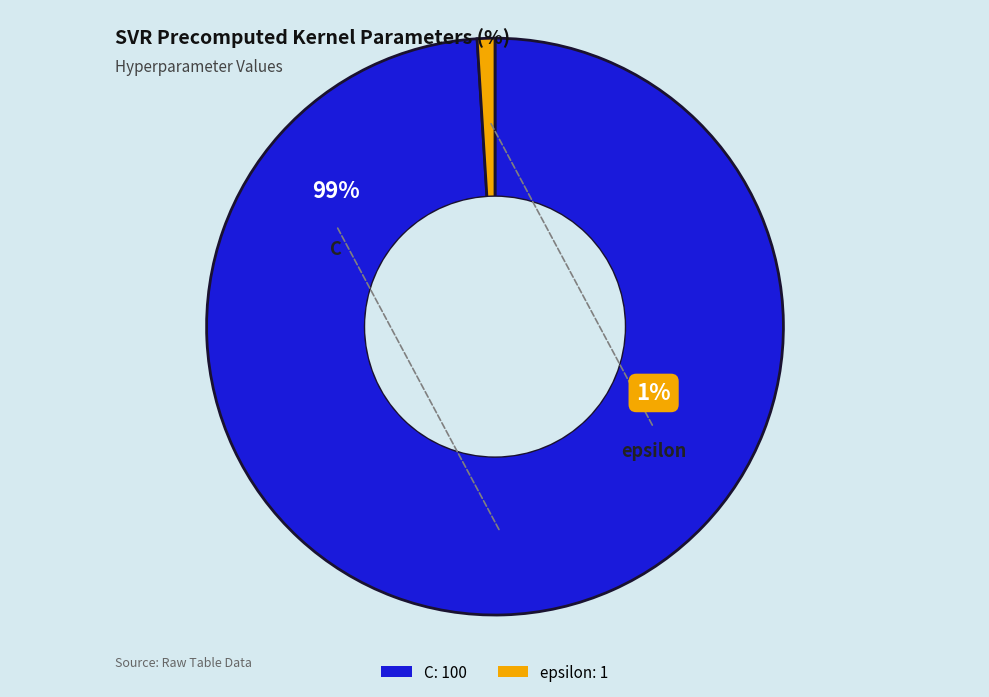

Rank the categories by value from lowest to highest.

epsilon, C